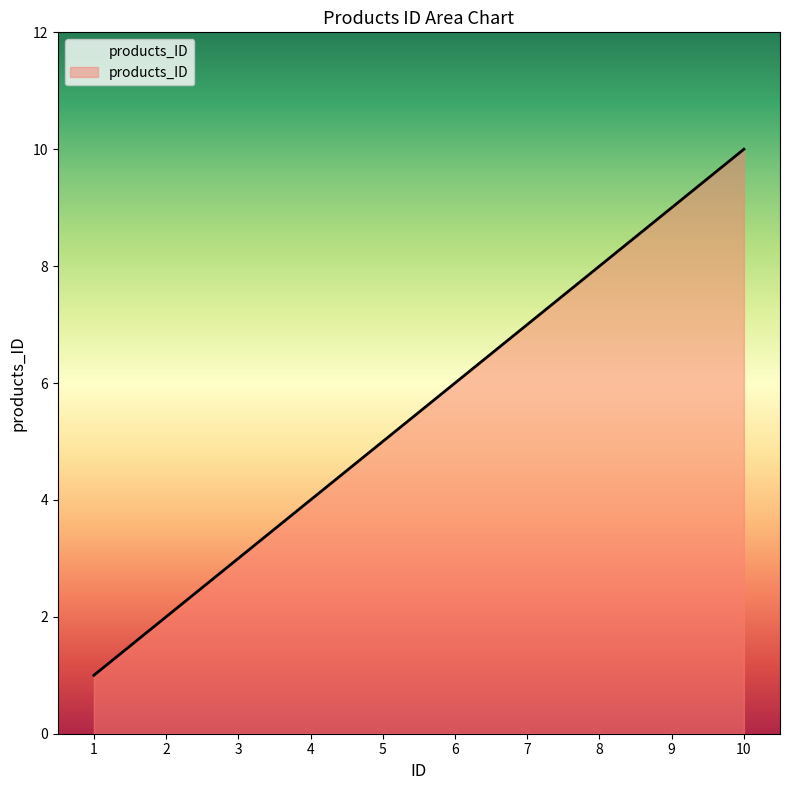

The value at 3 is 1. True or false?

False